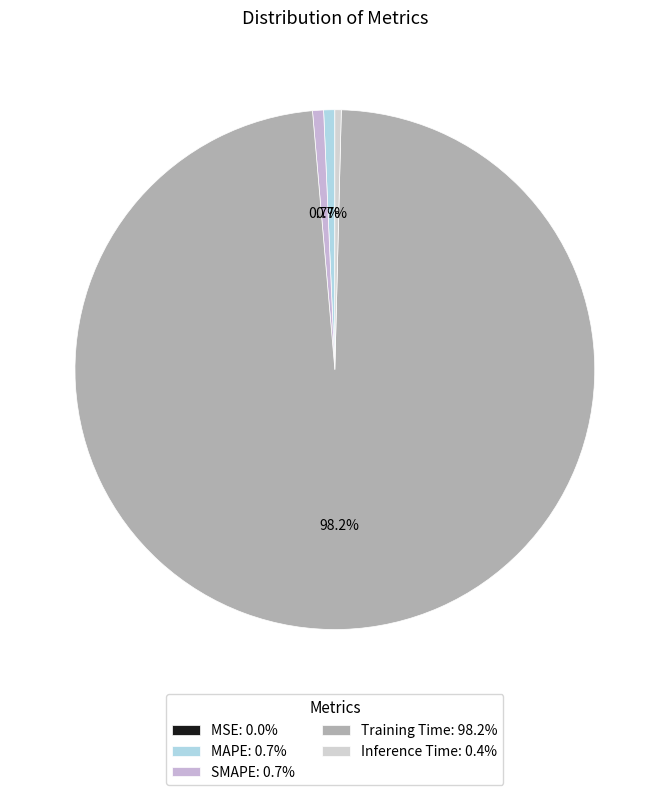

Is there any slice that represents more than half of the pie?

Yes